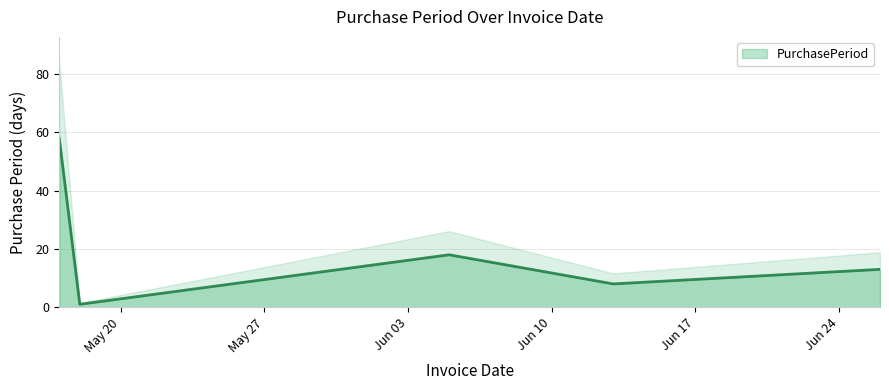

List the labels in order of value, largest first.

2017-05-17, 2017-06-05, 2017-06-26, 2017-06-13, 2017-05-18